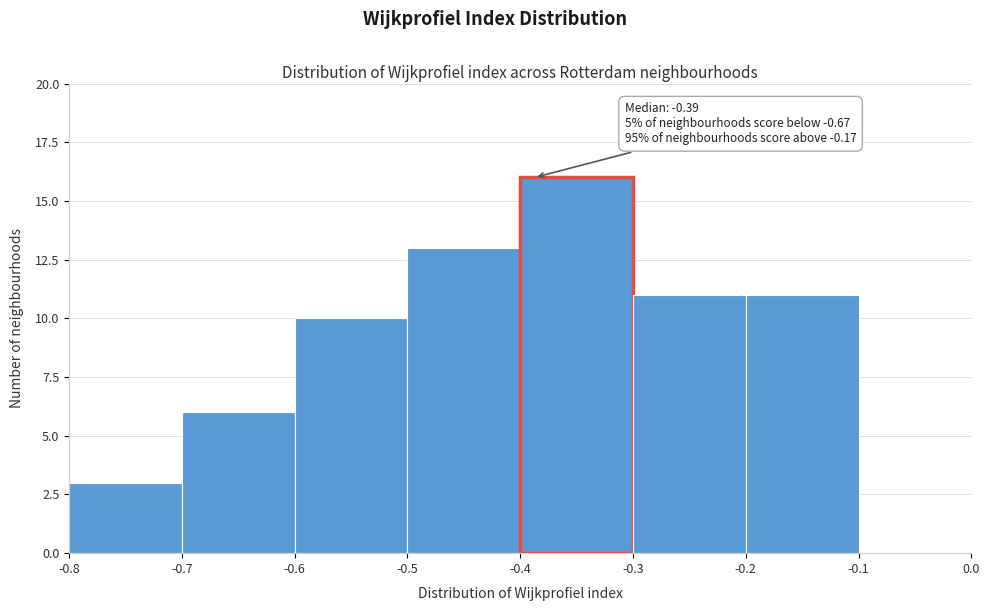

Over which range of the x-axis is the bar tallest?

-0.4 to -0.3